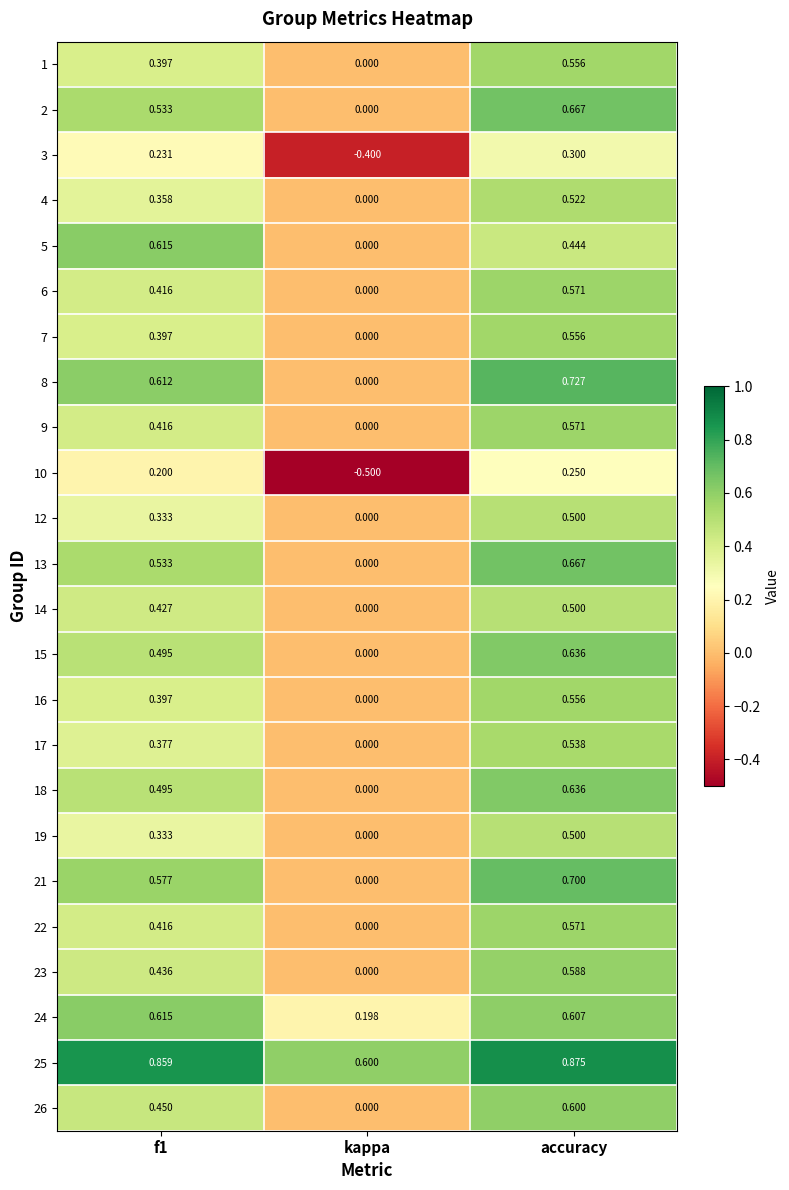

What is the total value across all series at f1?

10.9